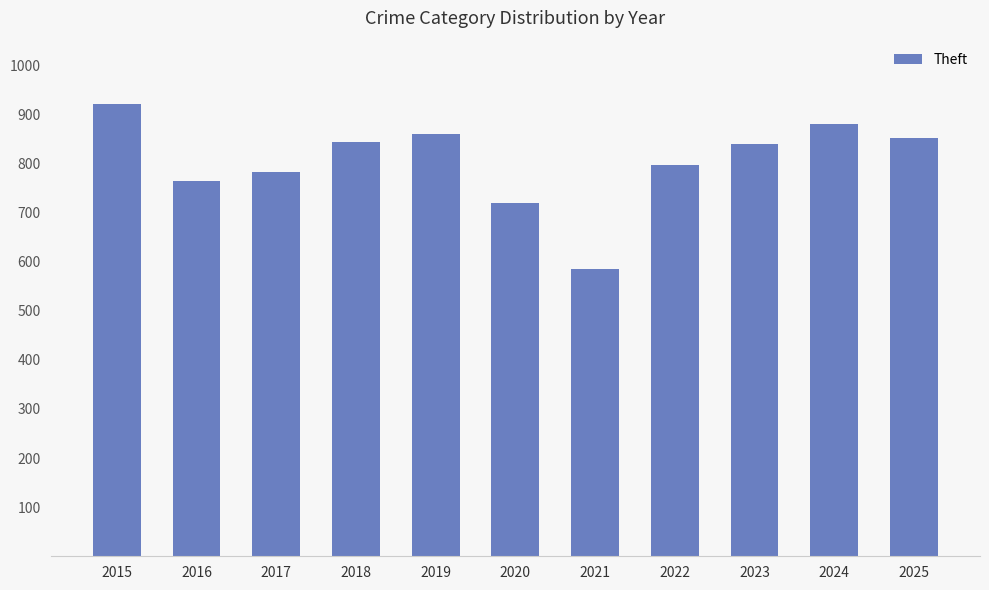

True or false: the data shows 1326 at 2019.

False